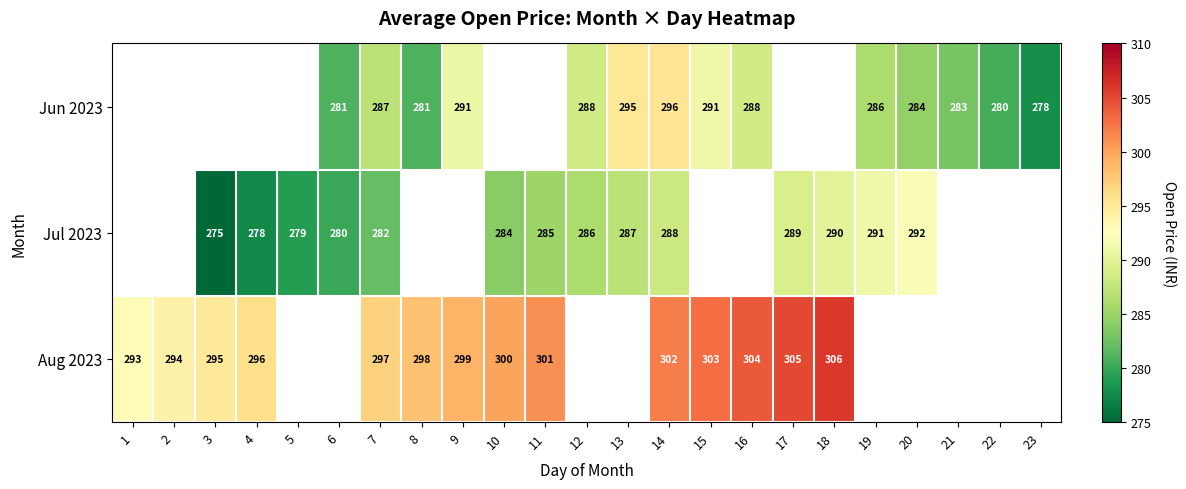

True or false: Jun 2023 has a value of 90.9 at 22.

False